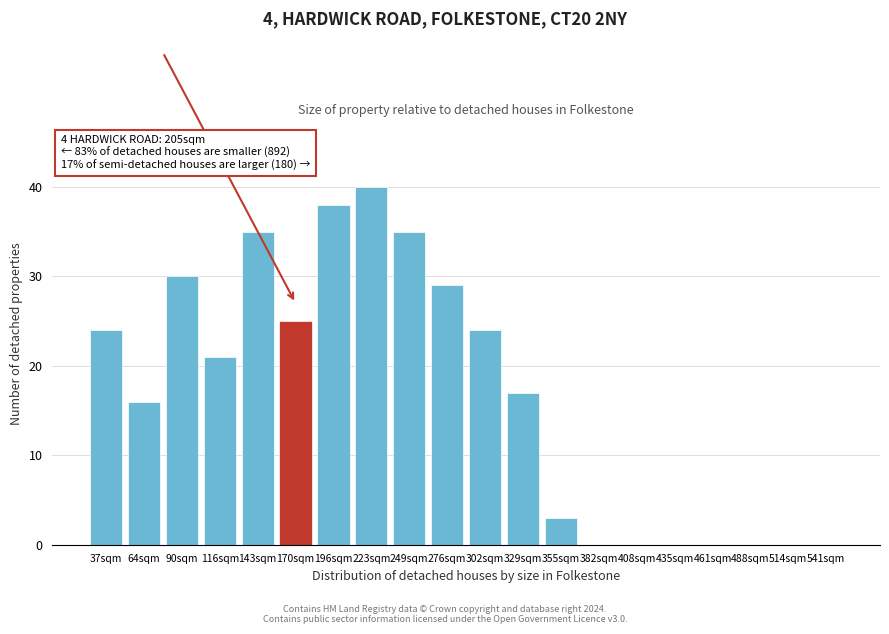

Reading right to left, what are all the values shown in this chart?

541sqm=0	514sqm=0	488sqm=0	461sqm=0	435sqm=0	408sqm=0	382sqm=0	355sqm=3	329sqm=17	302sqm=24	276sqm=29	249sqm=35	223sqm=40	196sqm=38	170sqm=25	143sqm=35	116sqm=21	90sqm=30	64sqm=16	37sqm=24